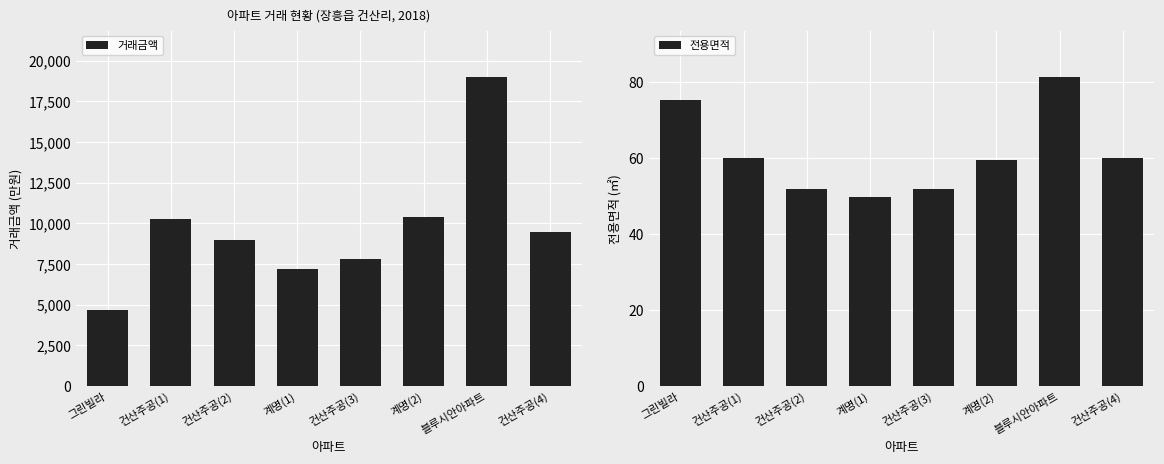

What is the label of the 6th bar from the right?

건산주공(2)